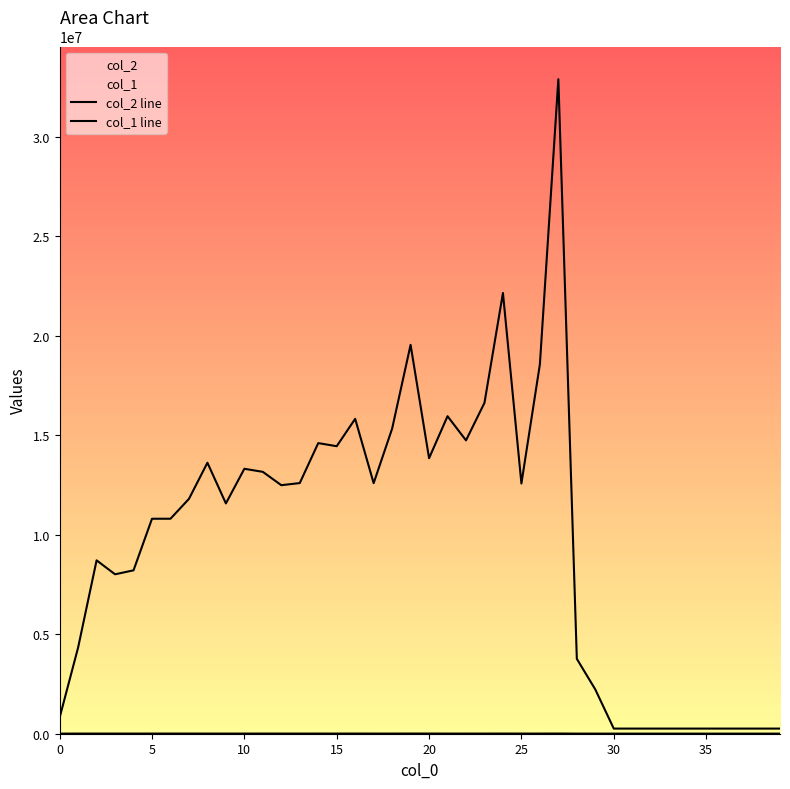

At how many categories does at least one series exceed 2225206?

28